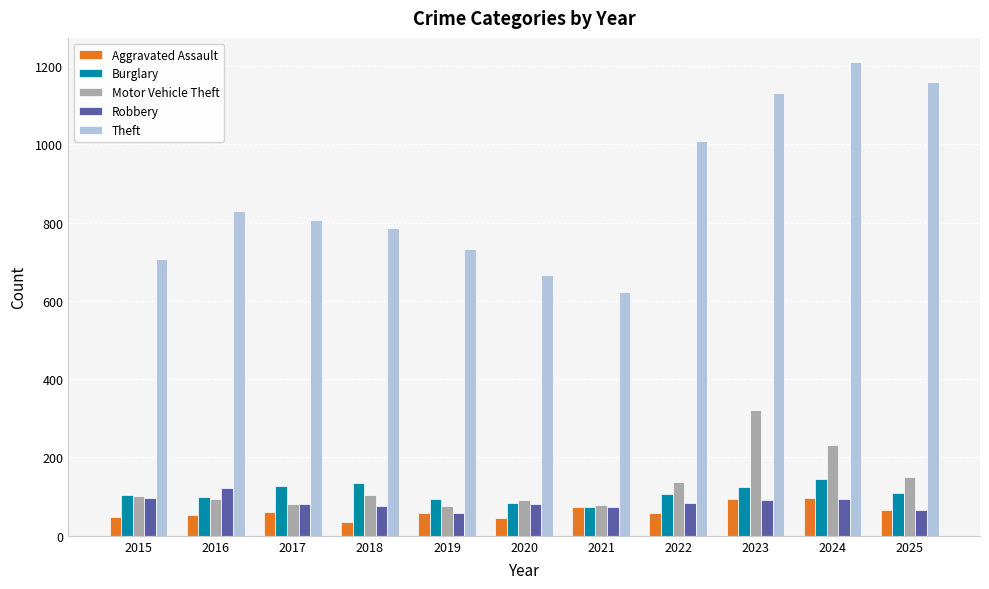

The value of Burglary at 2022 is 106. True or false?

True